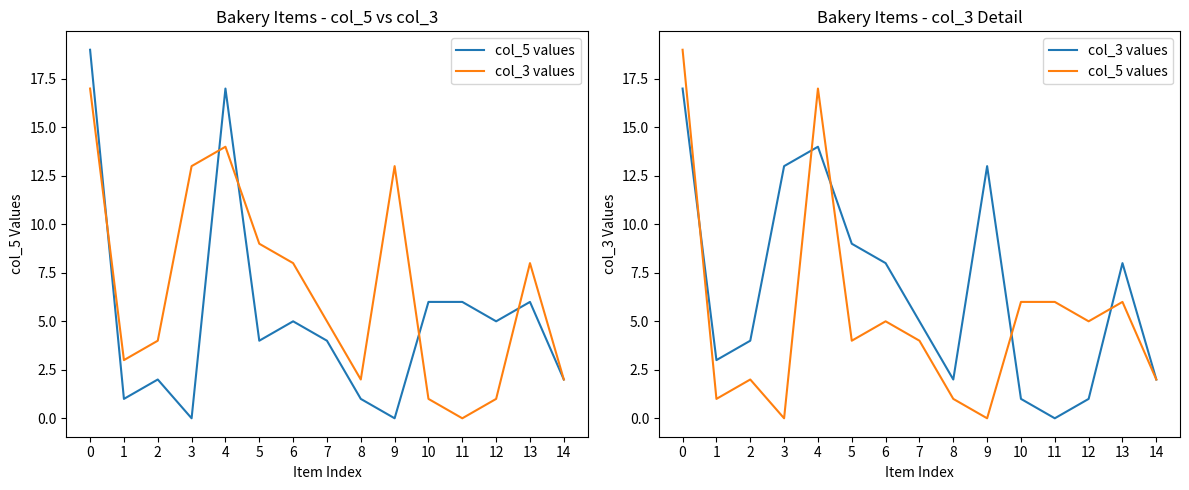

True or false: col_5 values and col_3 values cross at least once.

True